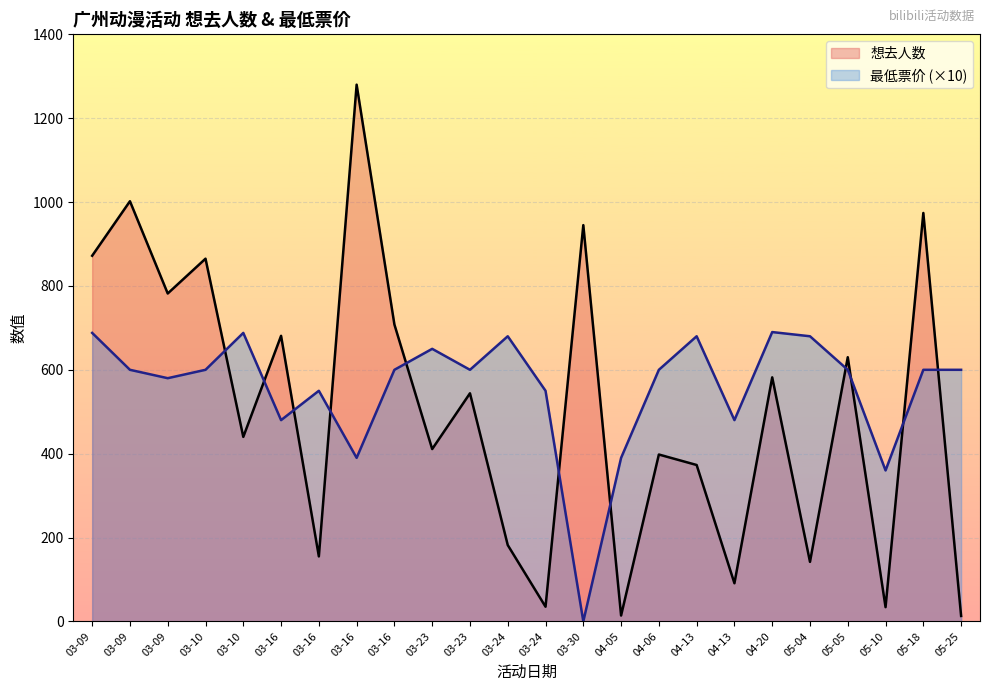

At which category does 最低票价 reach its first local peak?

03-10